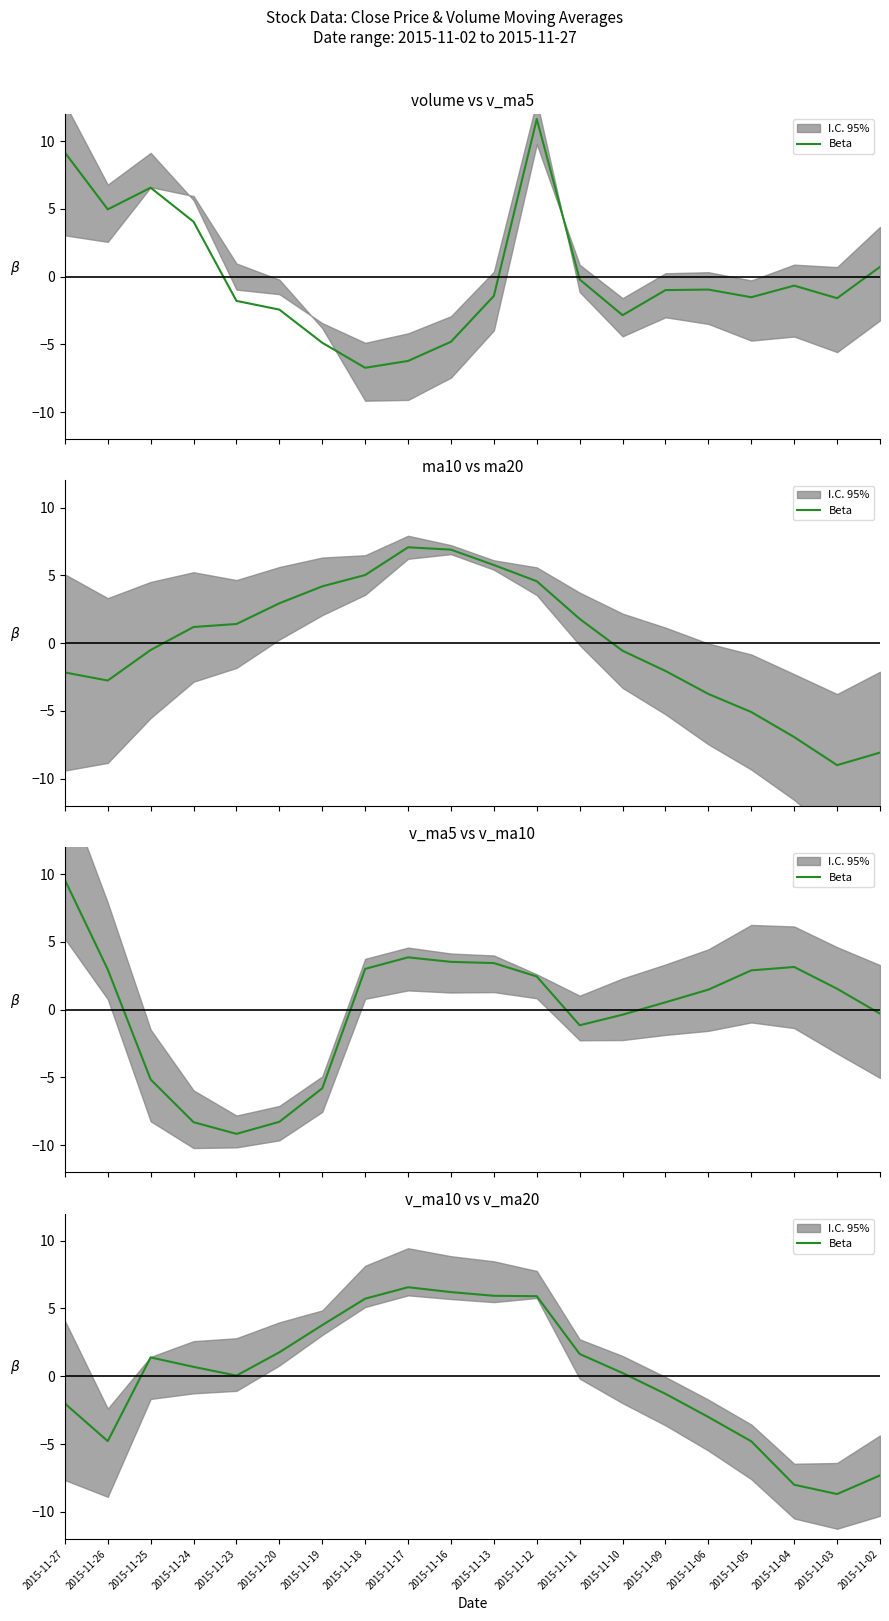

What is the sum of the values at 2015-11-12 and 2015-11-23?

6.0